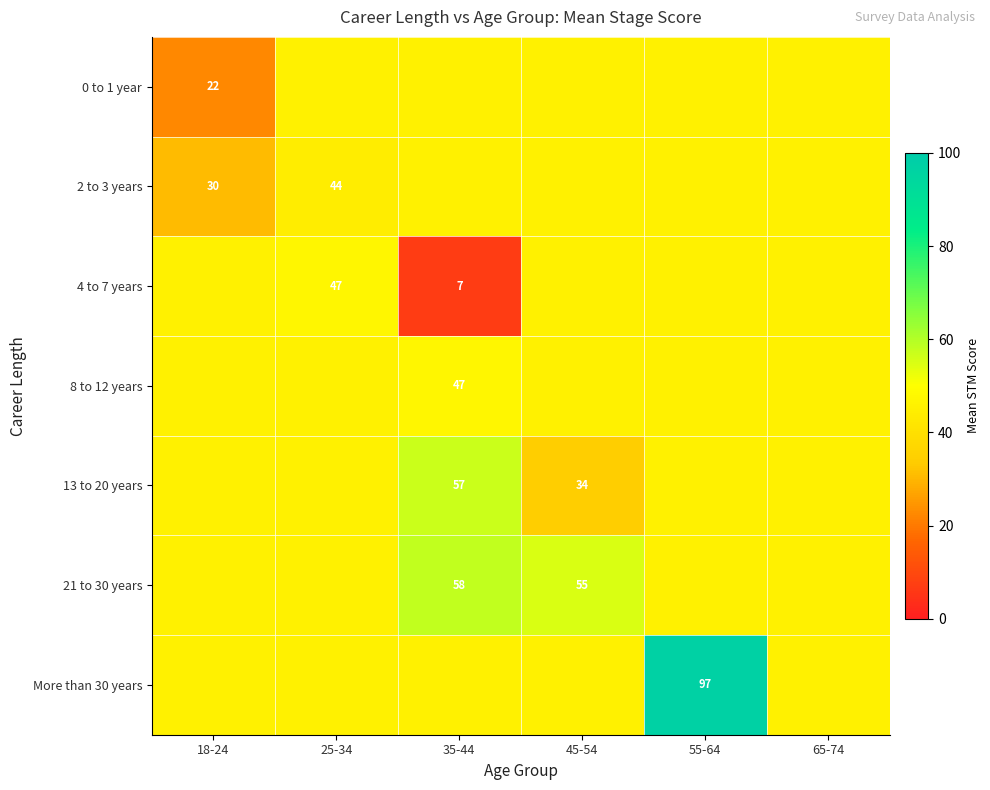

The value of 8 to 12 years at 65-74 is 45.4. True or false?

True